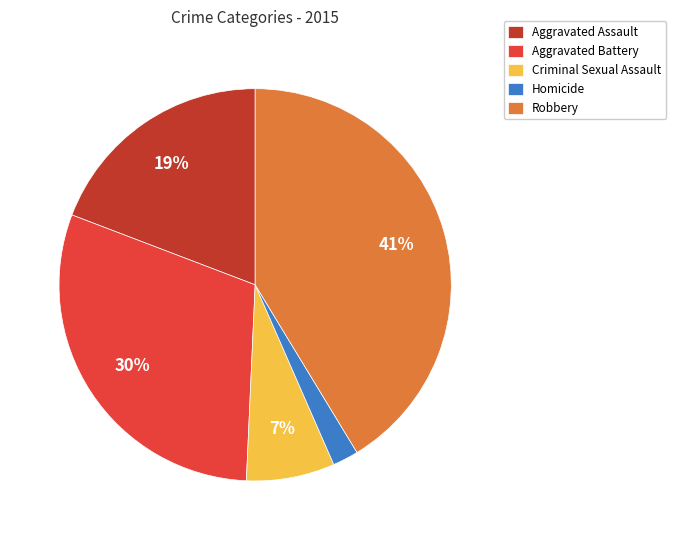

Rank the categories by value from lowest to highest.

Homicide, Criminal Sexual Assault, Aggravated Assault, Aggravated Battery, Robbery